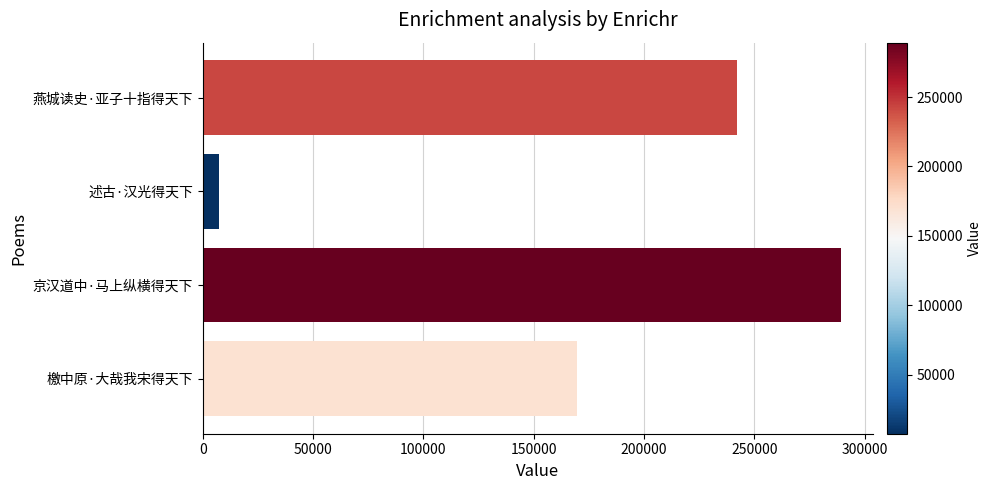

How many bars are there in total?

4